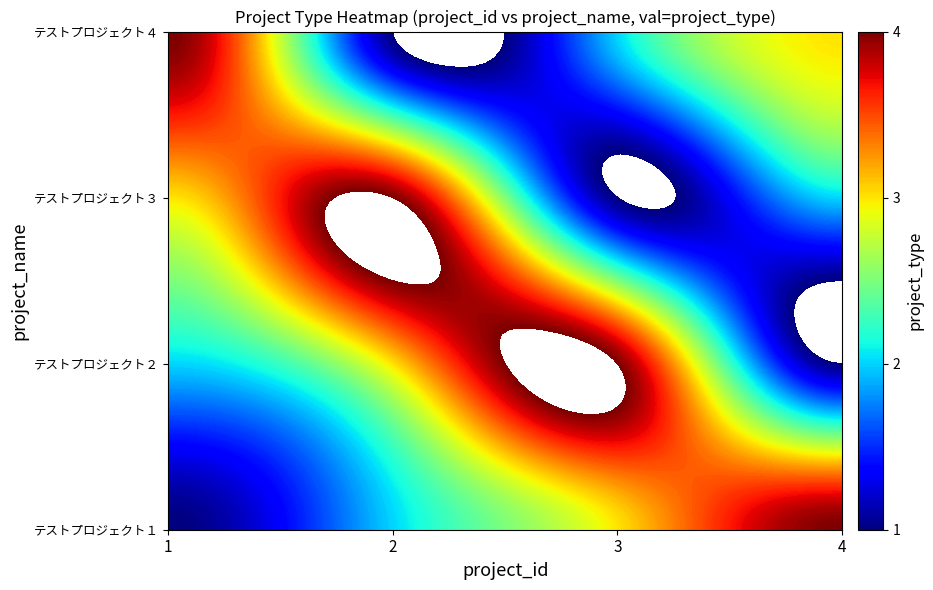

What is the maximum value for テストプロジェクト４?

4